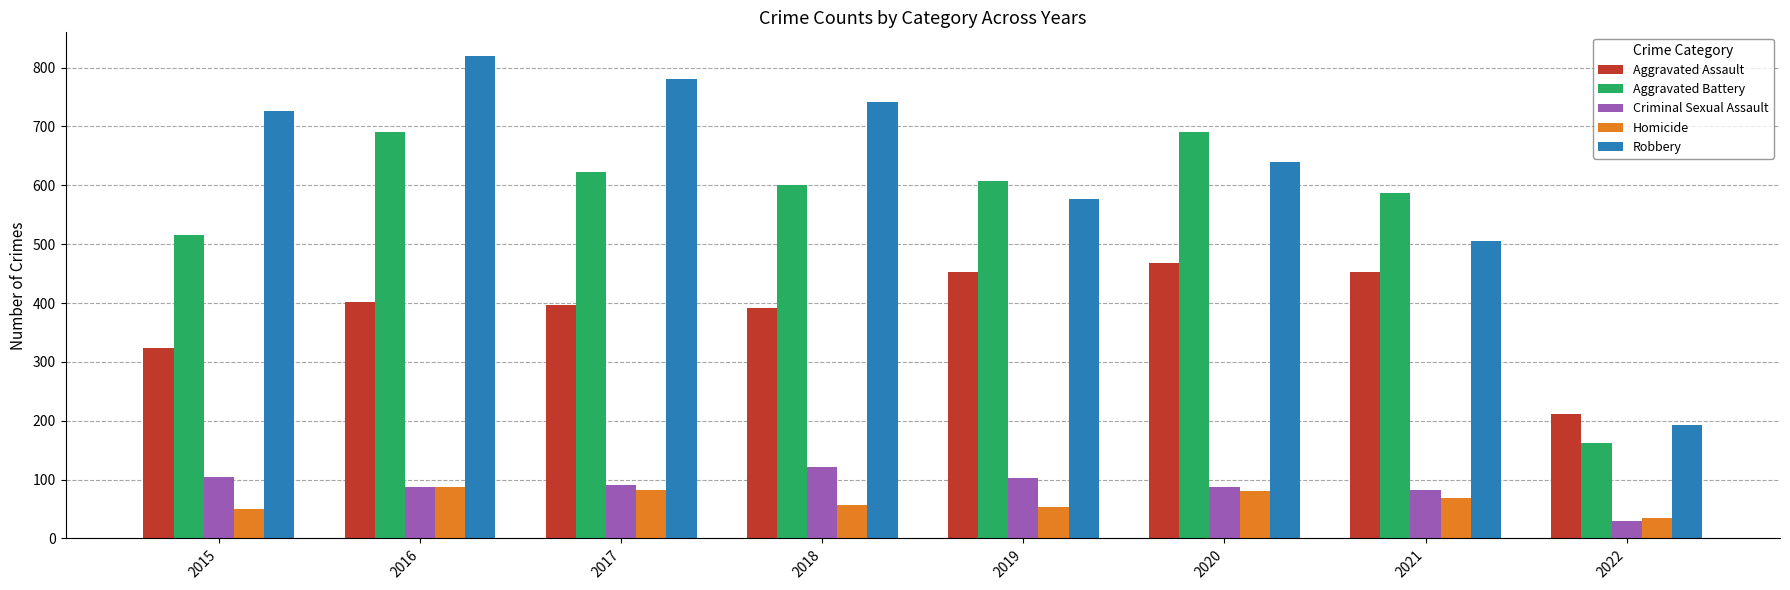

Does the chart contain any negative values?

No